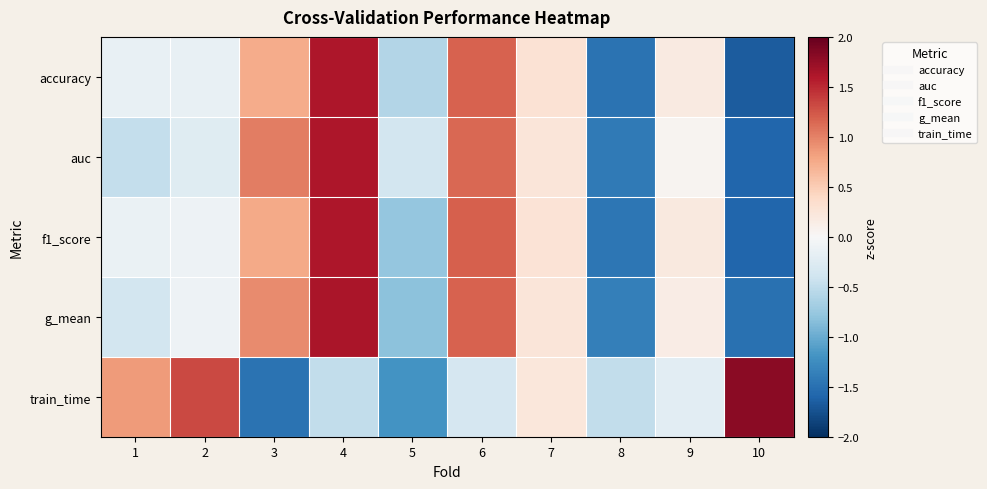

Rank the series at 2 from highest to lowest value.

train_time, f1_score, g_mean, accuracy, auc